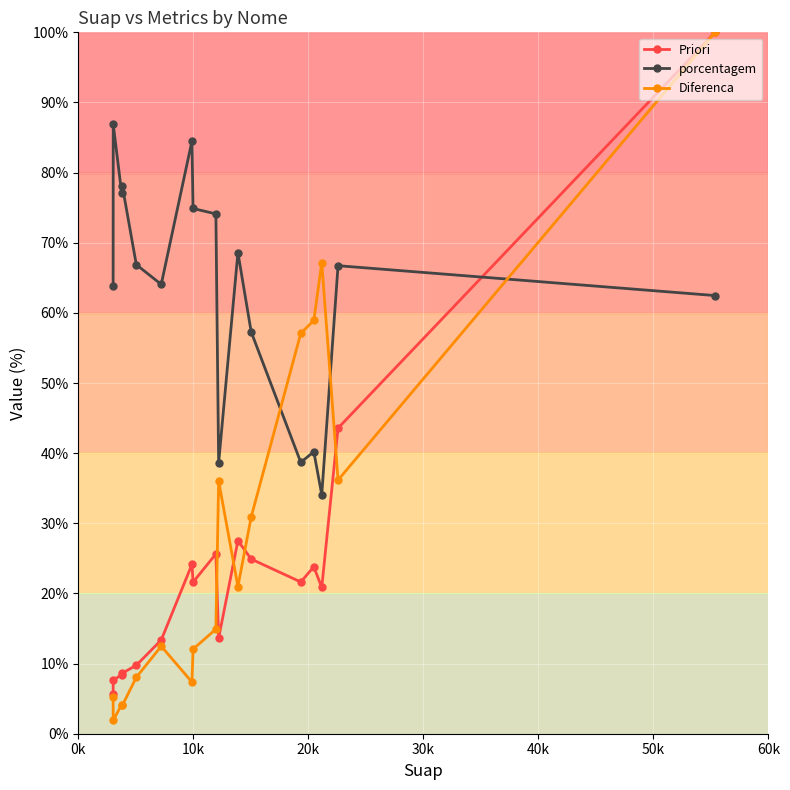

True or false: Priori has more than 2 points higher than both neighbors.

True